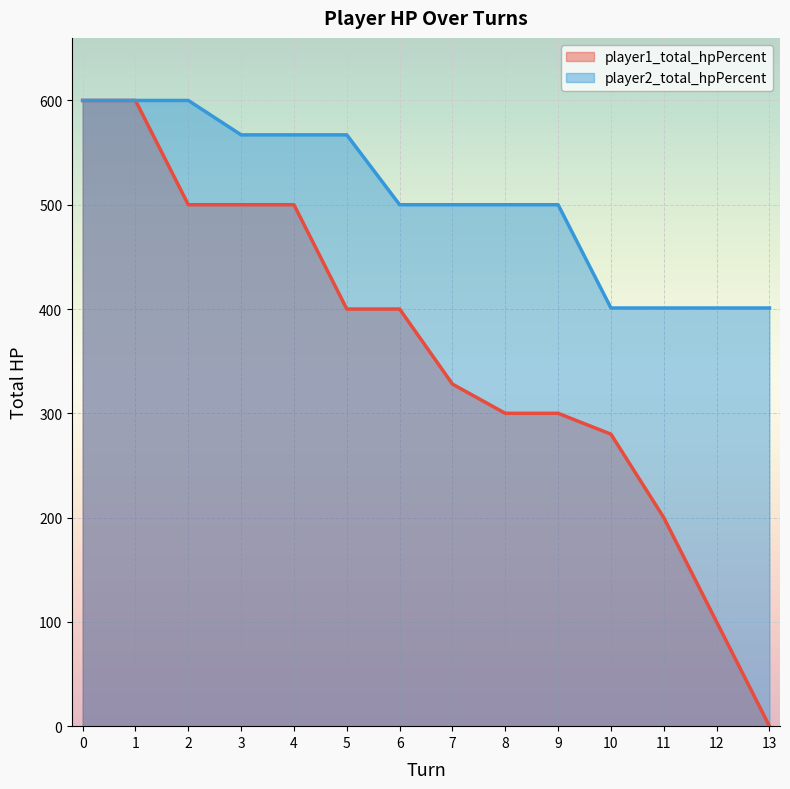

Which series has the widest spread of values?

player1_total_hpPercent